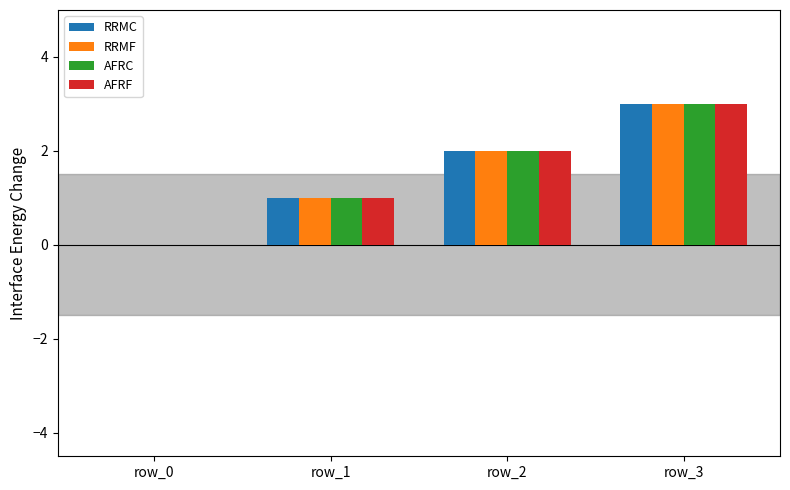

True or false: AFRF has a value of 3 at row_3.

True